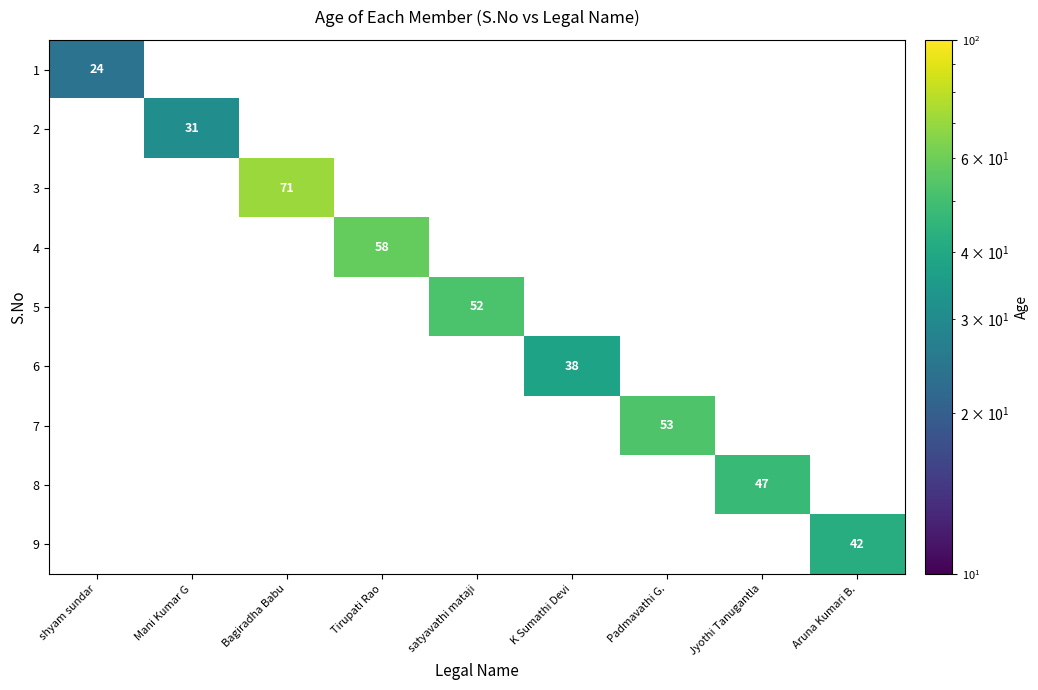

Is it true that 9 equals 42 at Aruna Kumari B.?

True